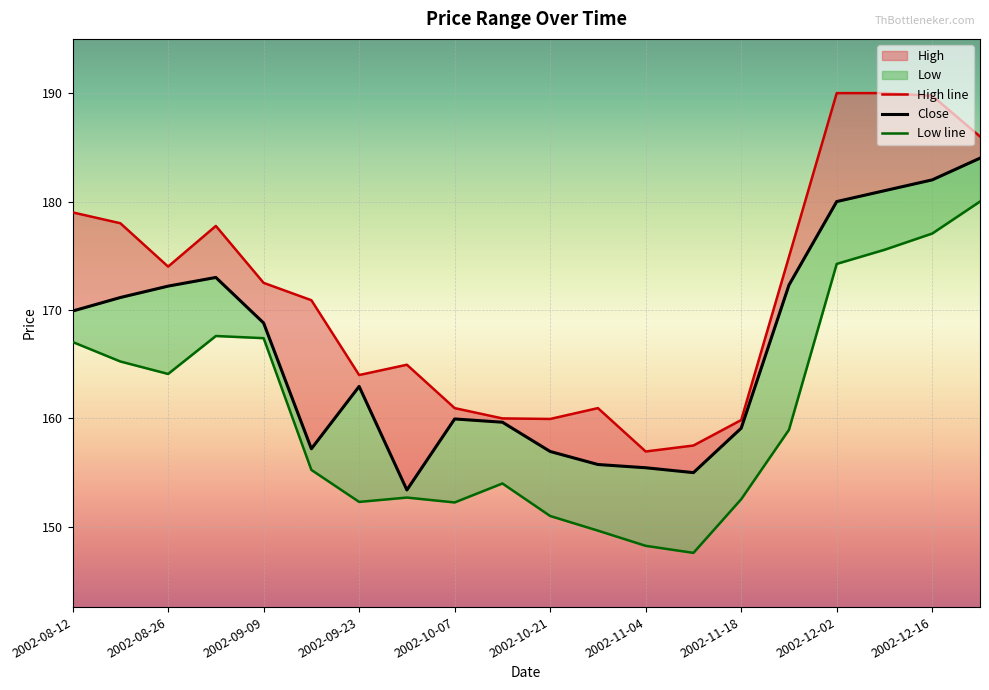

In High, how many points are higher than both neighbors (excluding endpoints)?

3